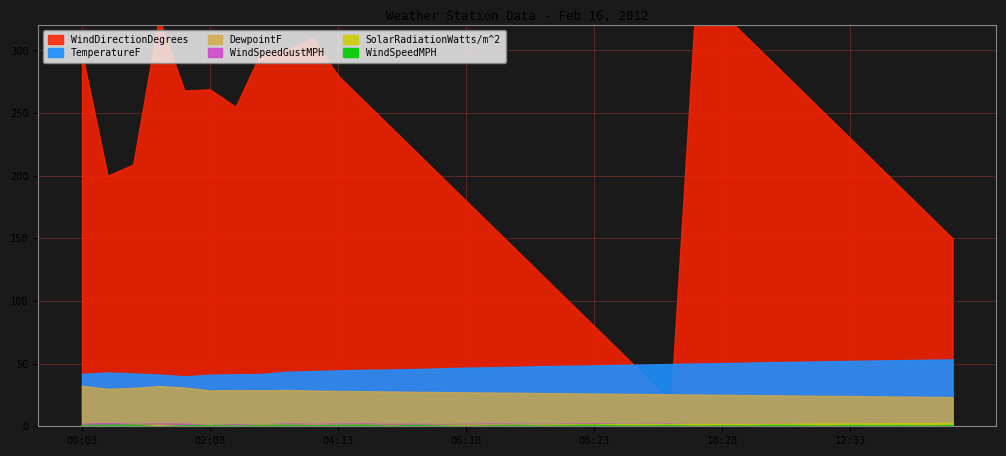

What value does the DewpointF series have at 13:23?

23.7